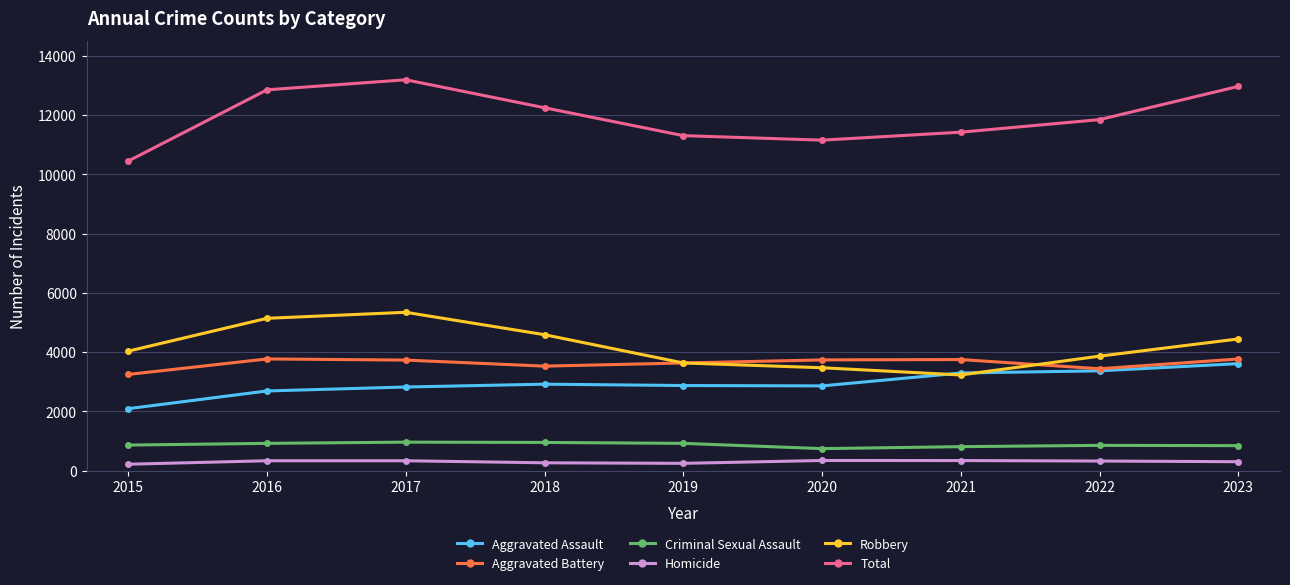

True or false: Homicide and Criminal Sexual Assault intersect in this chart.

False